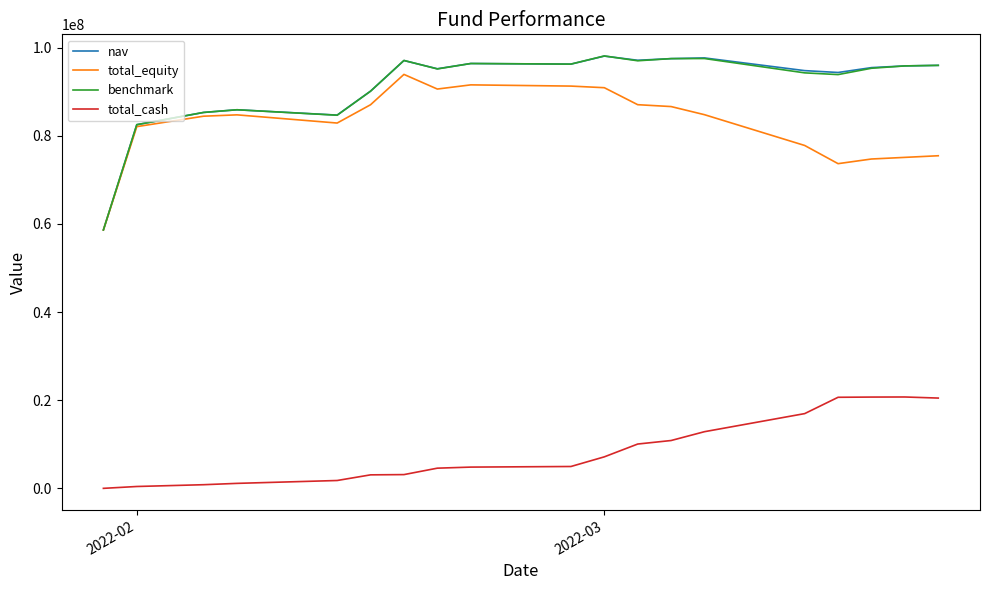

True or false: total_equity and total_cash intersect in this chart.

False